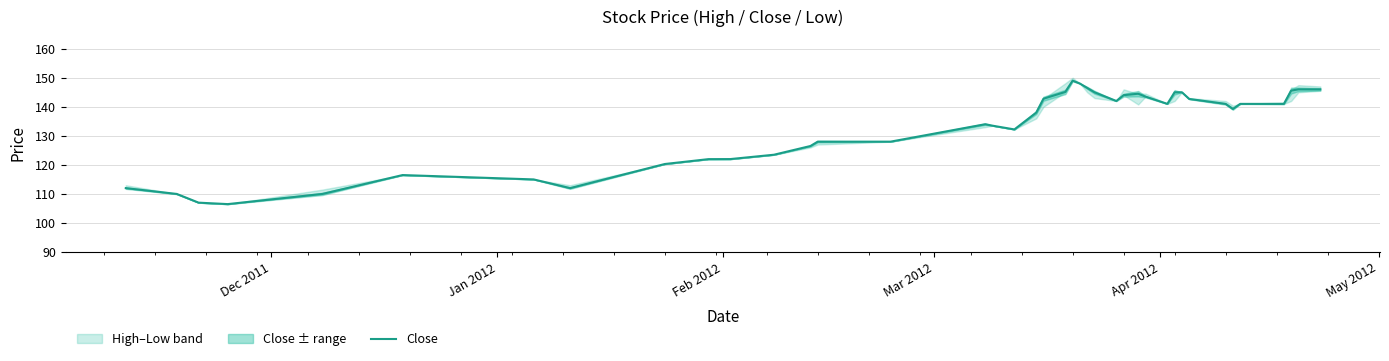

Does the chart have visible grid lines?

Yes